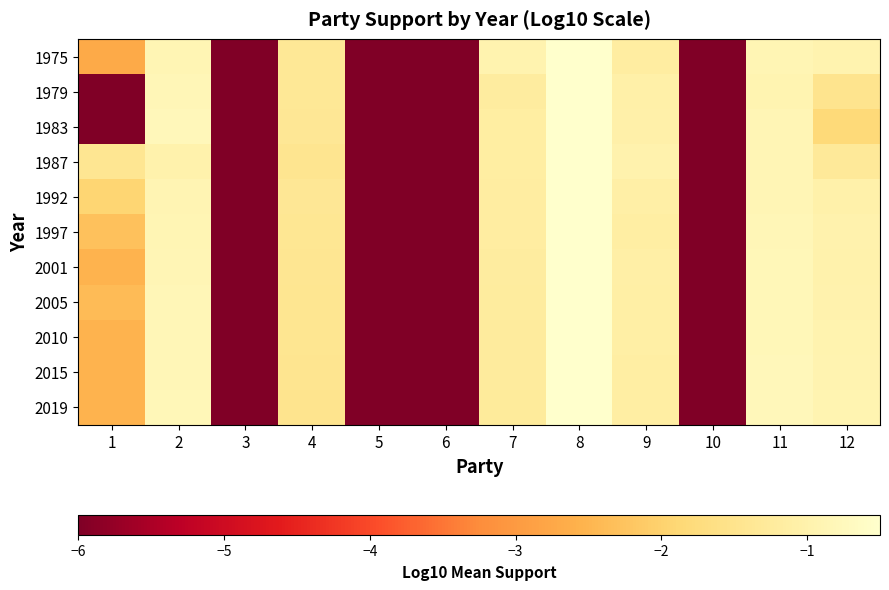

Reading right to left, list all the values displayed in this chart.

1975: 12=-1.0	11=-0.9	10=-6.0	9=-1.2	8=-0.4	7=-1.0	6=-6.0	5=-6.0	4=-1.3	3=-6.0	2=-0.9	1=-2.7
1979: 12=-1.5	11=-0.9	10=-6.0	9=-1.1	8=-0.3	7=-1.2	6=-6.0	5=-6.0	4=-1.4	3=-6.0	2=-0.8	1=-6.0
1983: 12=-1.8	11=-0.9	10=-6.0	9=-1.0	8=-0.3	7=-1.2	6=-6.0	5=-6.0	4=-1.4	3=-6.0	2=-0.8	1=-6.0
1987: 12=-1.3	11=-0.9	10=-6.0	9=-1.0	8=-0.3	7=-1.2	6=-6.0	5=-6.0	4=-1.5	3=-6.0	2=-1.0	1=-1.4
1992: 12=-1.0	11=-0.8	10=-6.0	9=-1.1	8=-0.4	7=-1.2	6=-6.0	5=-6.0	4=-1.4	3=-6.0	2=-0.9	1=-1.9
1997: 12=-1.0	11=-0.8	10=-6.0	9=-1.1	8=-0.4	7=-1.2	6=-6.0	5=-6.0	4=-1.4	3=-6.0	2=-0.9	1=-2.3
2001: 12=-1.0	11=-0.8	10=-6.0	9=-1.1	8=-0.4	7=-1.2	6=-6.0	5=-6.0	4=-1.4	3=-6.0	2=-0.9	1=-2.5
2005: 12=-1.0	11=-0.8	10=-6.0	9=-1.1	8=-0.4	7=-1.2	6=-6.0	5=-6.0	4=-1.4	3=-6.0	2=-0.8	1=-2.4
2010: 12=-1.0	11=-0.8	10=-6.0	9=-1.1	8=-0.4	7=-1.2	6=-6.0	5=-6.0	4=-1.4	3=-6.0	2=-0.8	1=-2.5
2015: 12=-0.9	11=-0.8	10=-6.0	9=-1.1	8=-0.4	7=-1.3	6=-6.0	5=-6.0	4=-1.5	3=-6.0	2=-0.8	1=-2.5
2019: 12=-0.9	11=-0.8	10=-6.0	9=-1.1	8=-0.4	7=-1.3	6=-6.0	5=-6.0	4=-1.5	3=-6.0	2=-0.8	1=-2.5